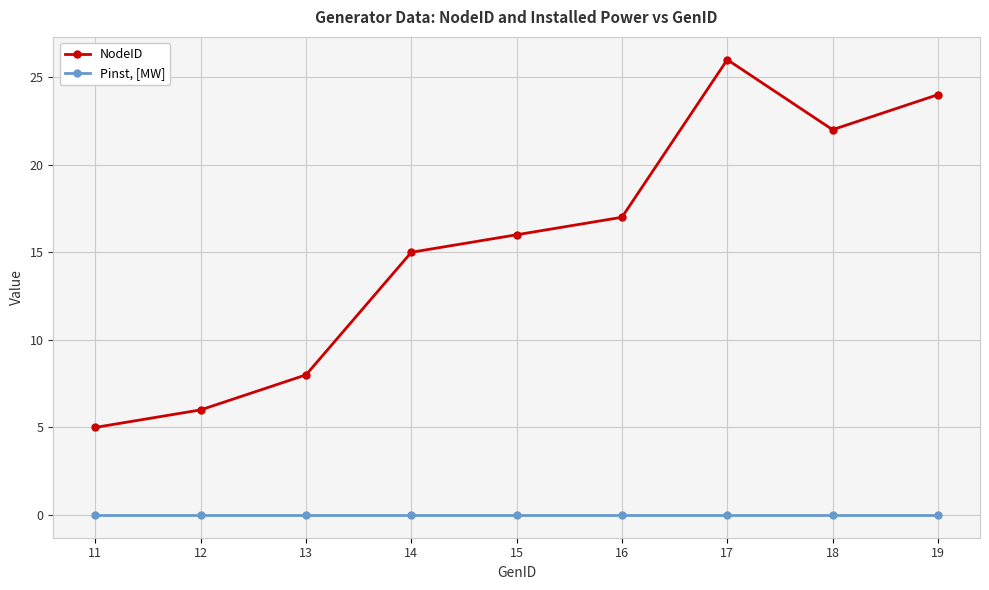

What is the lowest value of the NodeID series?

5